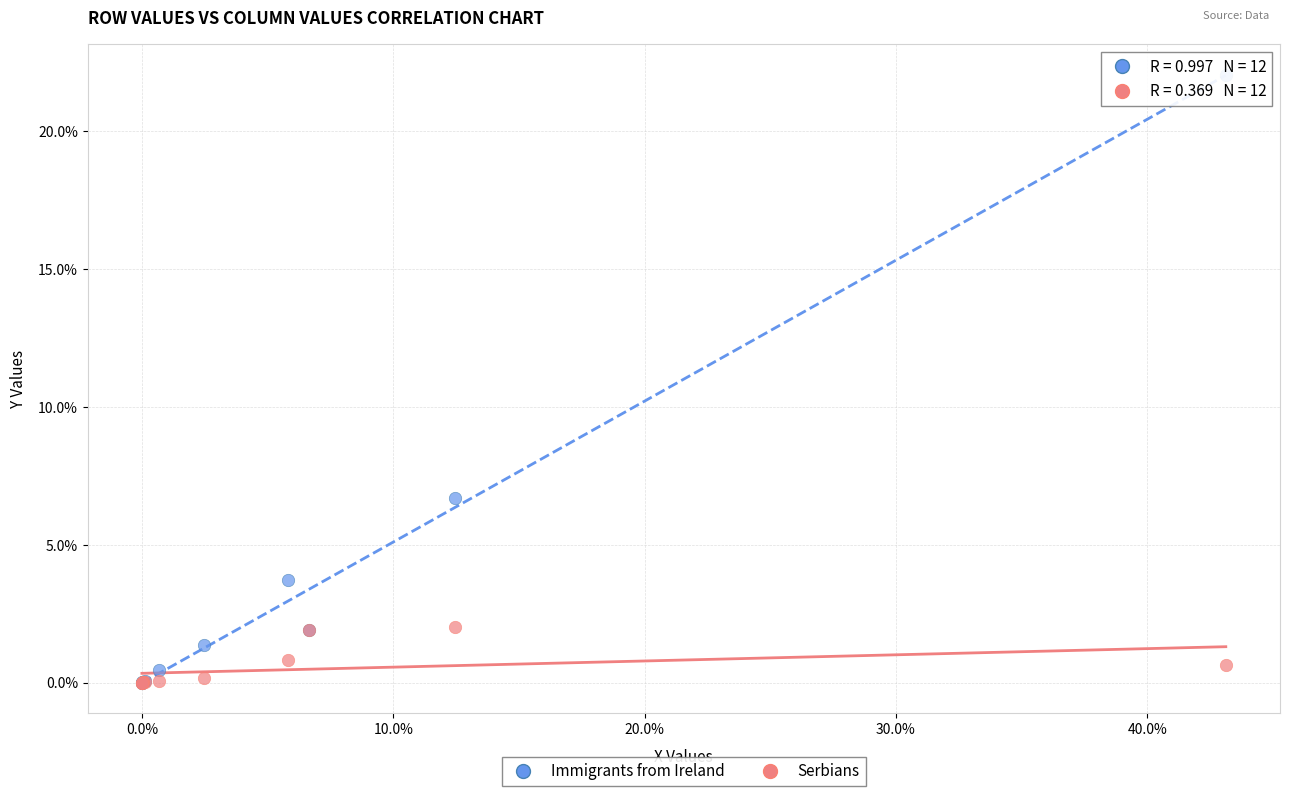

What are all the series names shown in the legend?

Immigrants from Ireland, Serbians